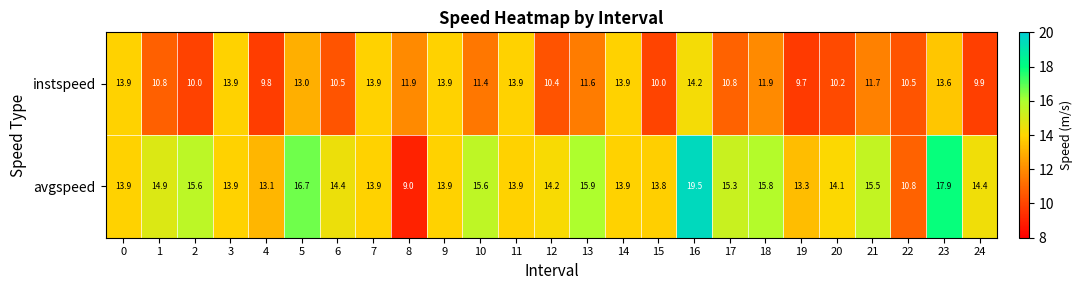

At 15, list the series in order from largest to smallest.

avgspeed, instspeed